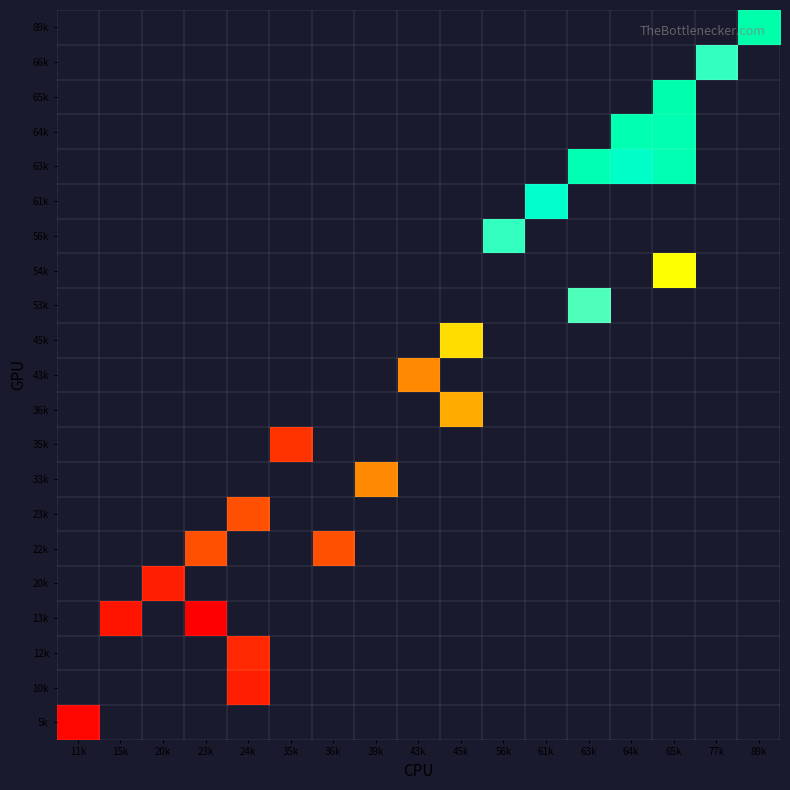

Between 20k and 64k, which is larger?

64k